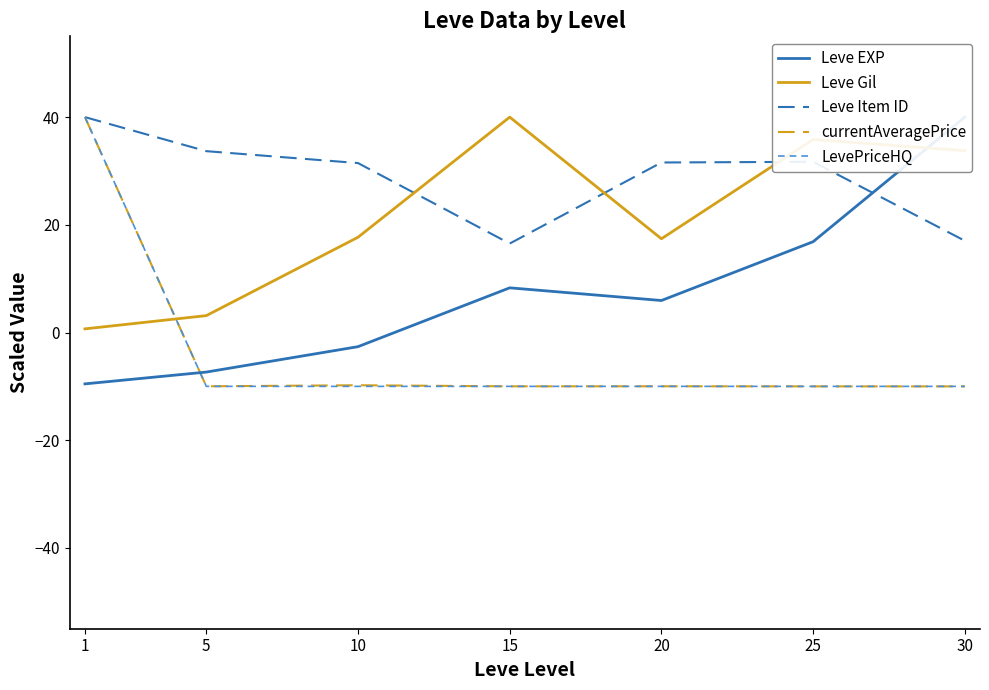

How many values in the LevePriceHQ series exceed -9?

1